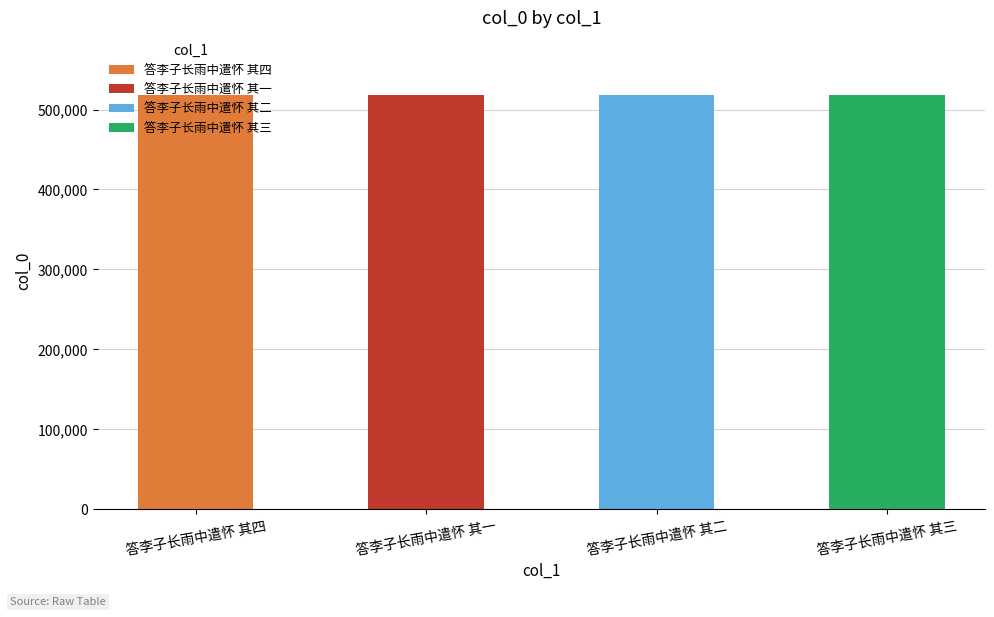

Which label corresponds to the smallest value in the chart?

答李子长雨中遣怀 其一